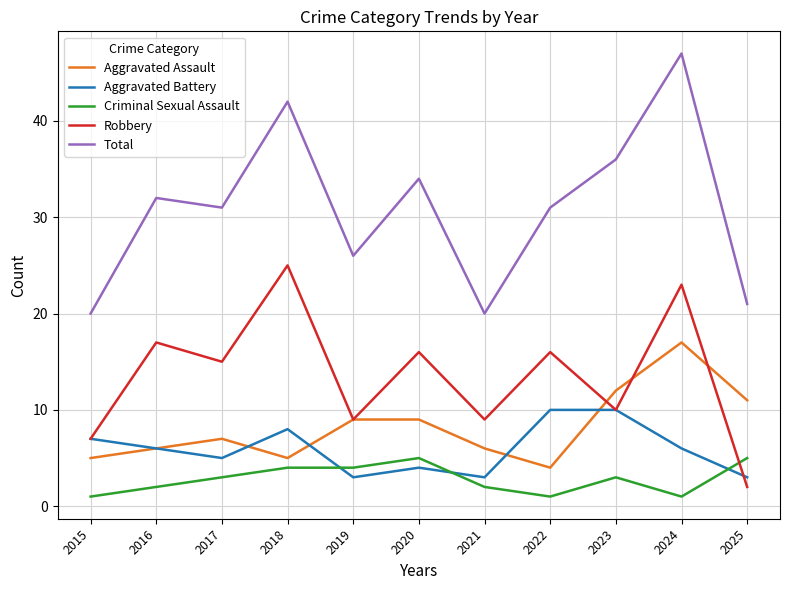

Does the chart display data point markers on the line(s)?

No